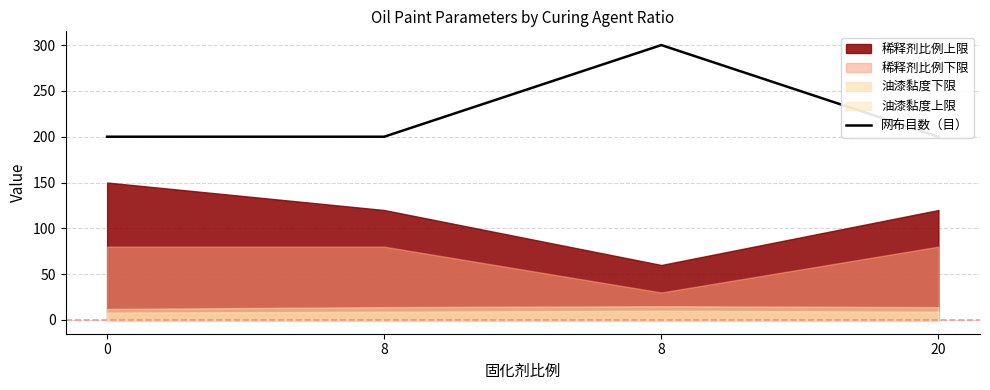

Does the chart display data point markers on the line(s)?

No